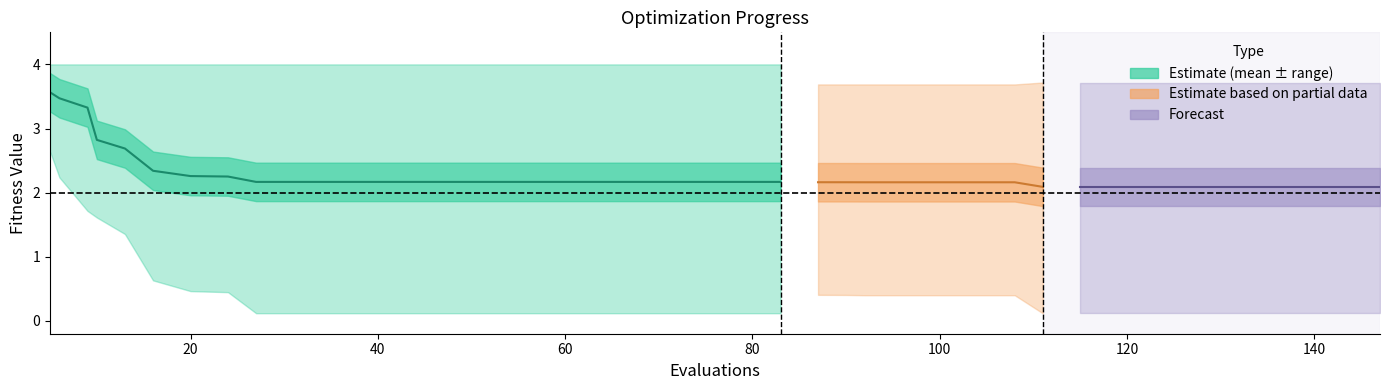

True or false: mean has a value of 2.1 at 139.

True